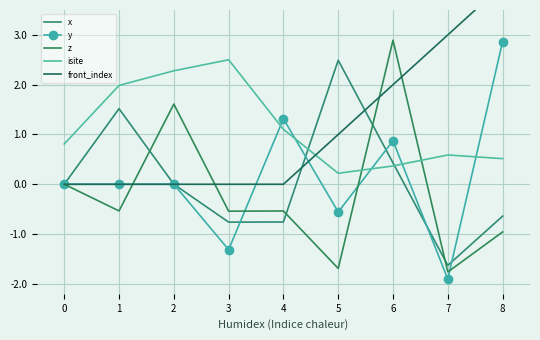

How many interior local peaks does the z series have?

3